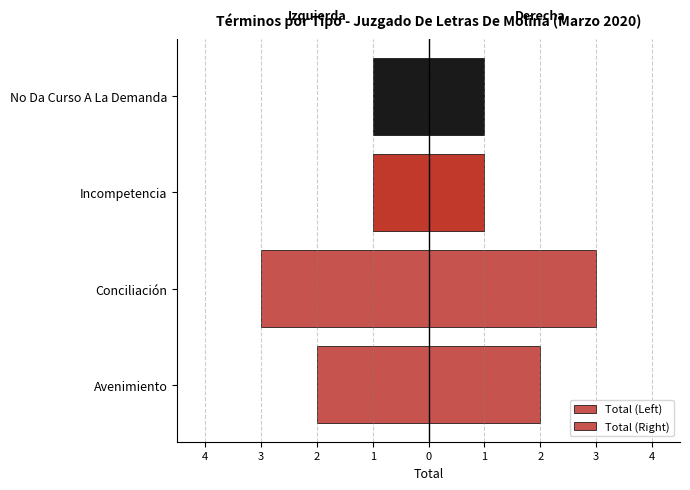

Which series has the largest range (max minus min)?

Total (Left)